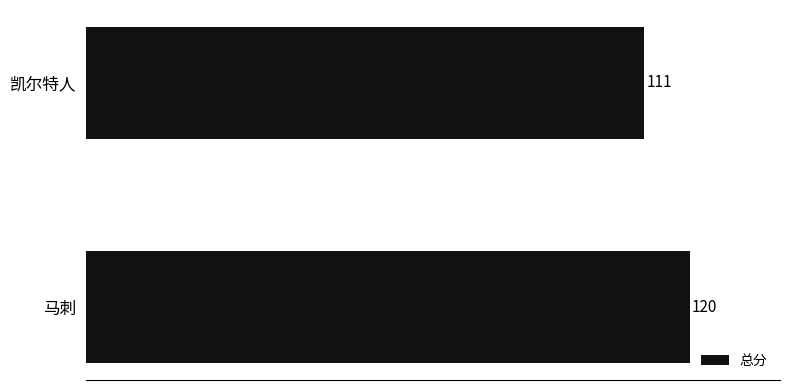

How many bars are there in total?

2